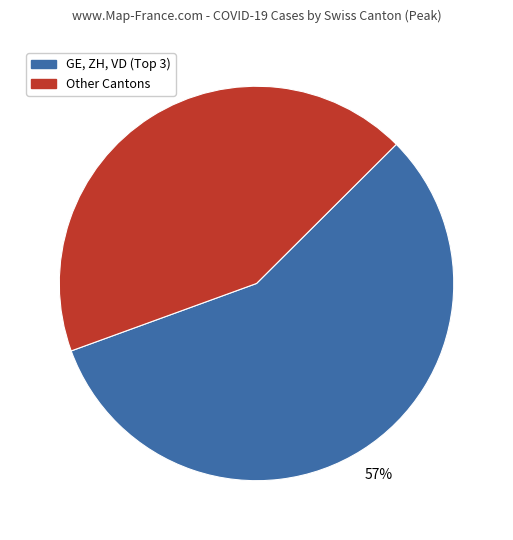

Is there any slice that represents more than half of the pie?

Yes